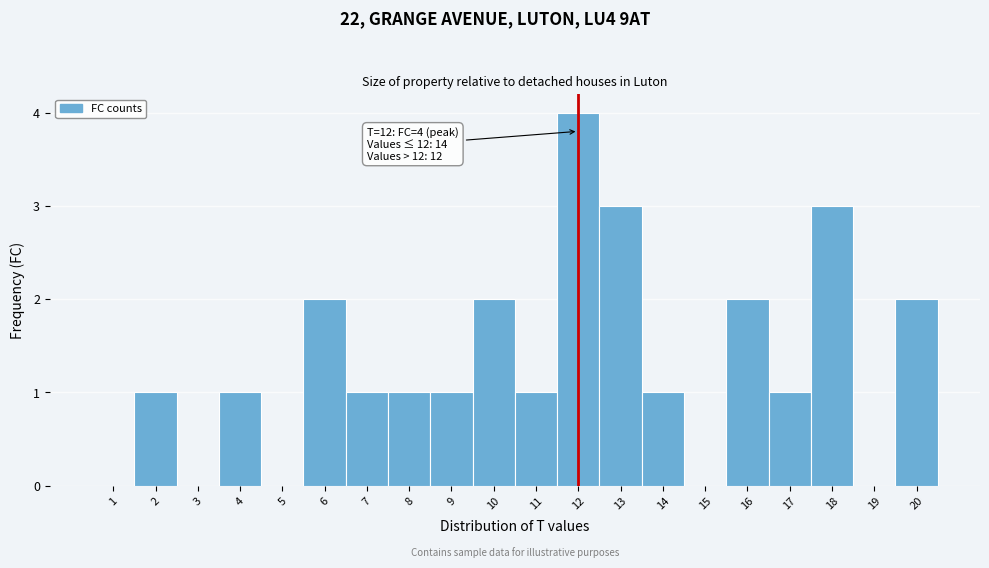

Which range on the x-axis has the tallest bar?

11.5 to 12.5